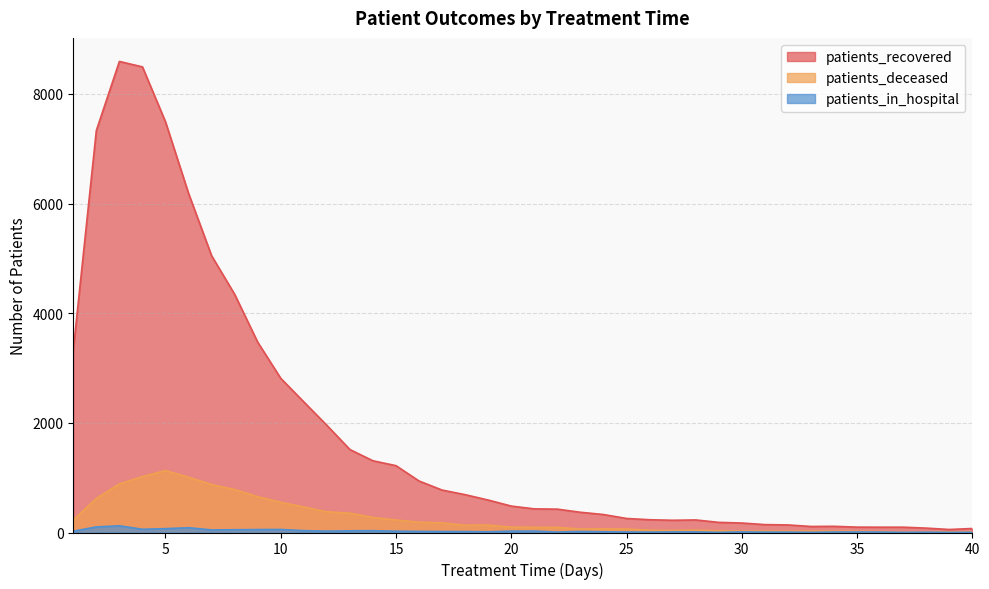

True or false: patients_deceased and patients_in_hospital intersect in this chart.

False